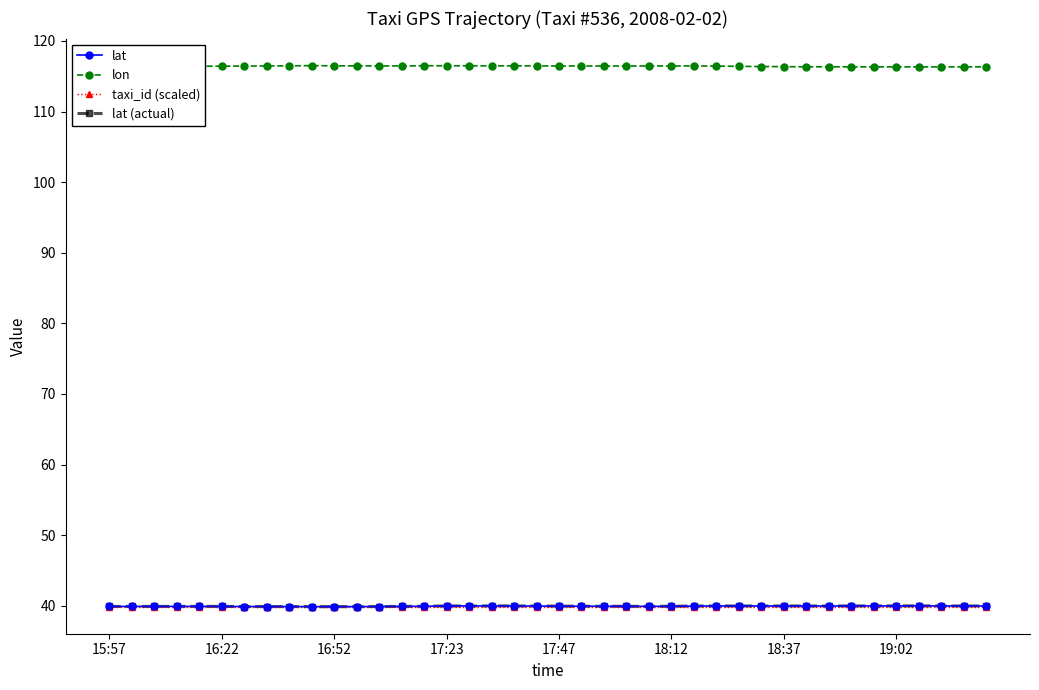

Does the chart have visible grid lines?

No